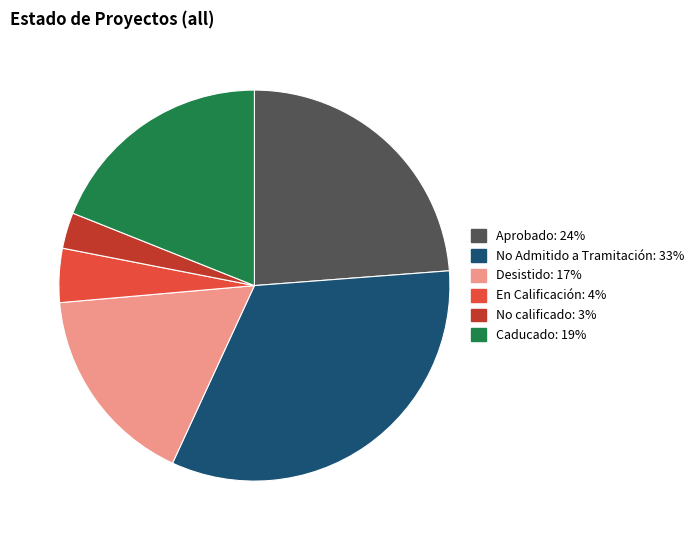

Rank the categories by value from highest to lowest.

No Admitido a Tramitación, Aprobado, Caducado, Desistido, En Calificación, No calificado